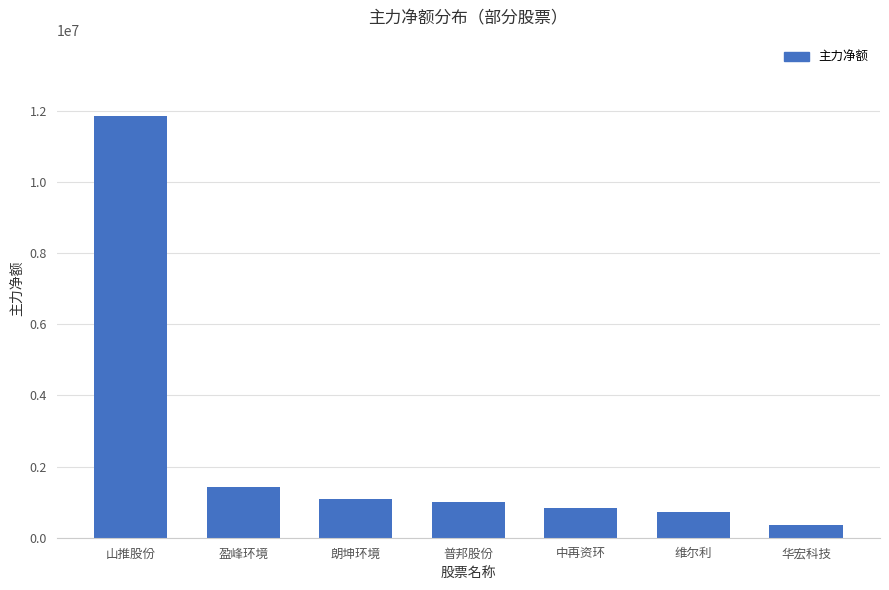

What is the sum of the values at 维尔利 and 盈峰环境?

2165727